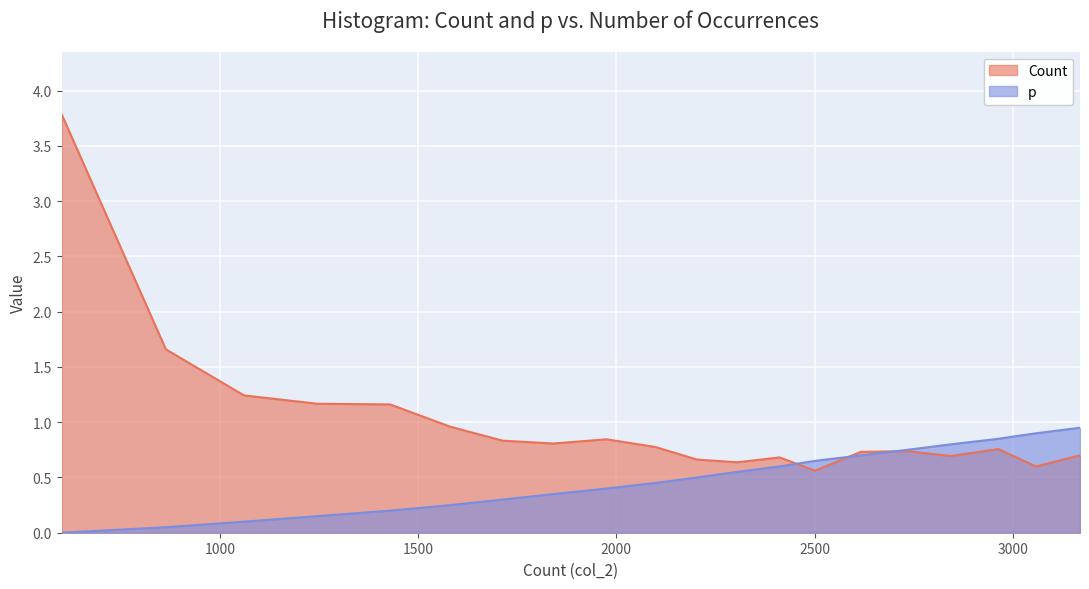

At which label does p reach its peak?

3170